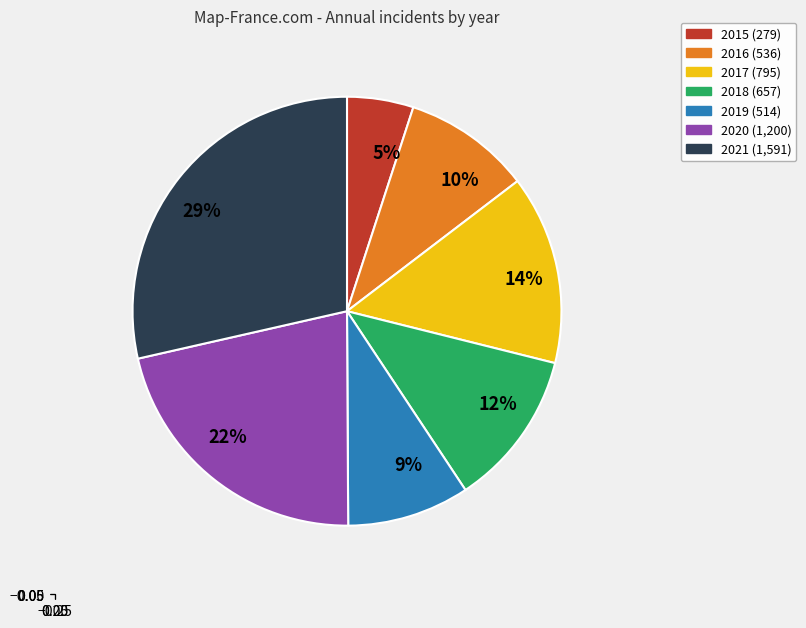

Between 12% and 5%, which is larger?

12%